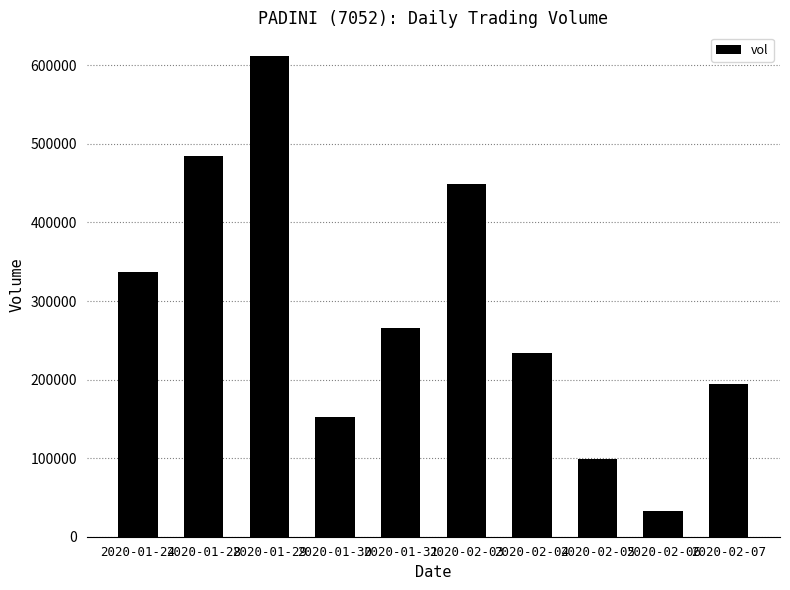

Reading left to right, extract all data points from this chart.

2020-01-24=336800	2020-01-28=485200	2020-01-29=611500	2020-01-30=152800	2020-01-31=265600	2020-02-03=448500	2020-02-04=233400	2020-02-05=99400	2020-02-06=32500	2020-02-07=194100